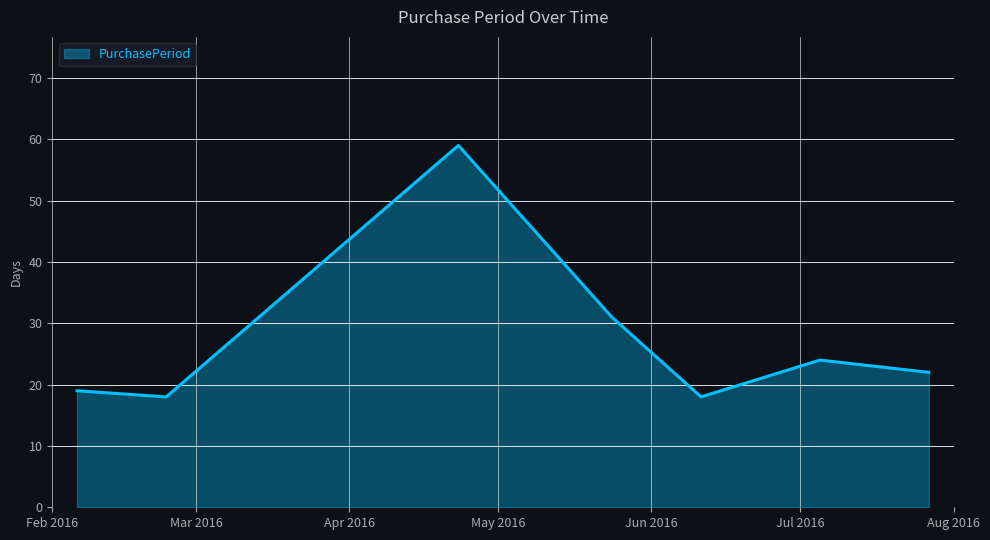

How many interior local peaks (higher than both neighbors) does the data have?

2